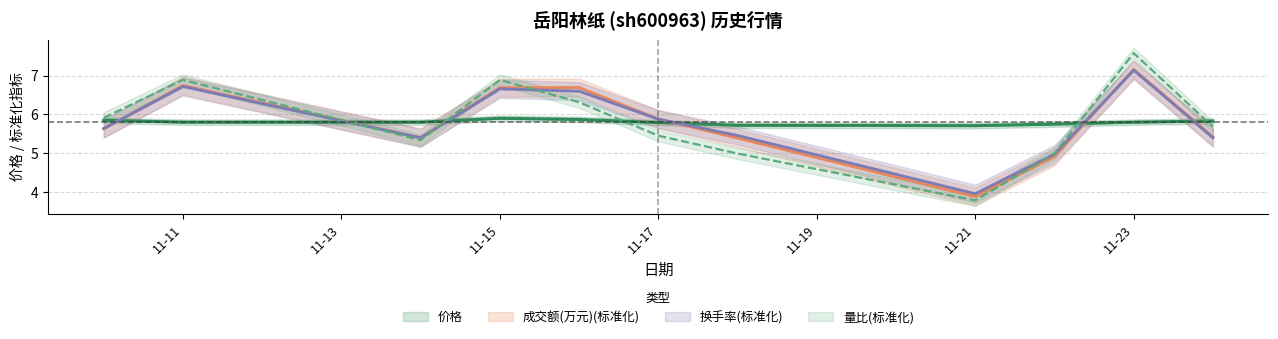

Does the chart display data point markers on the line(s)?

No